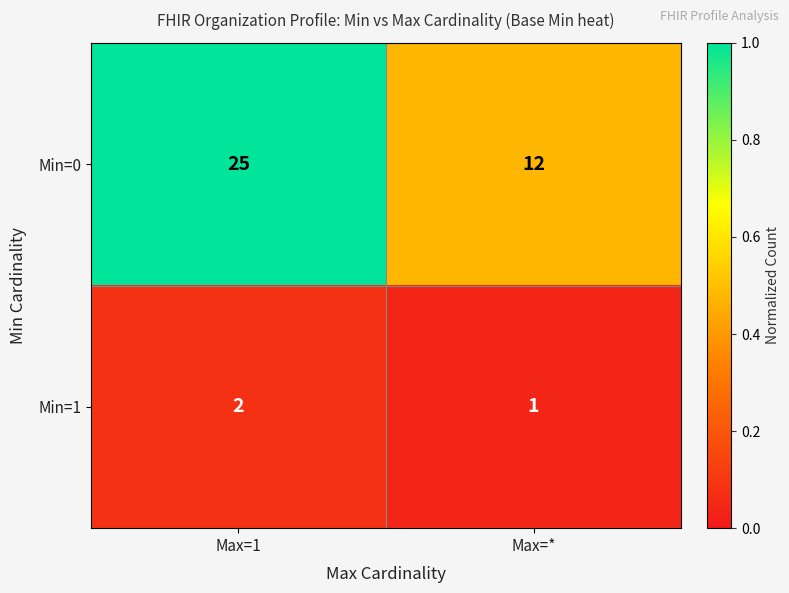

Rank the series by their maximum value, from lowest to highest.

Min=1, Min=0